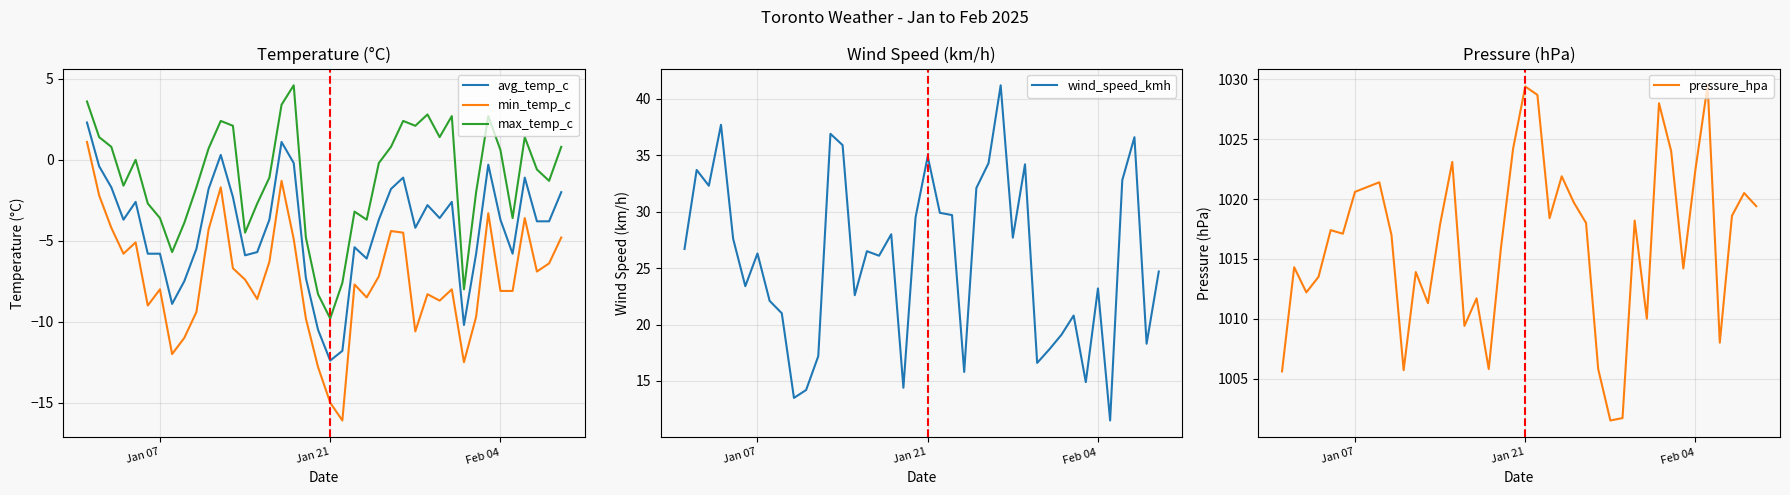

What is the highest value of the max_temp_c series?

4.6